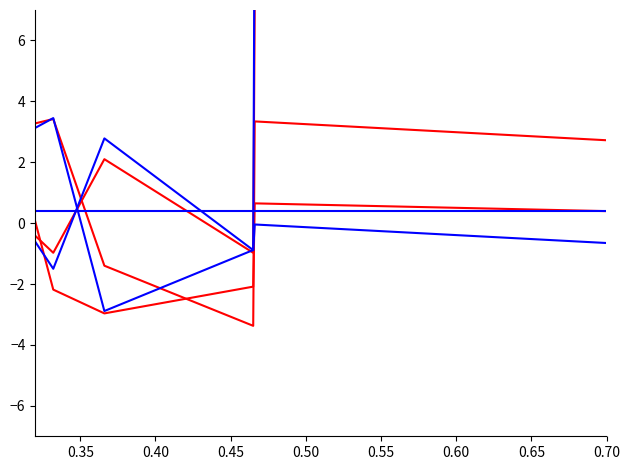

What is the difference between the second highest and minimum values in the Dispersion Y series?

9.7